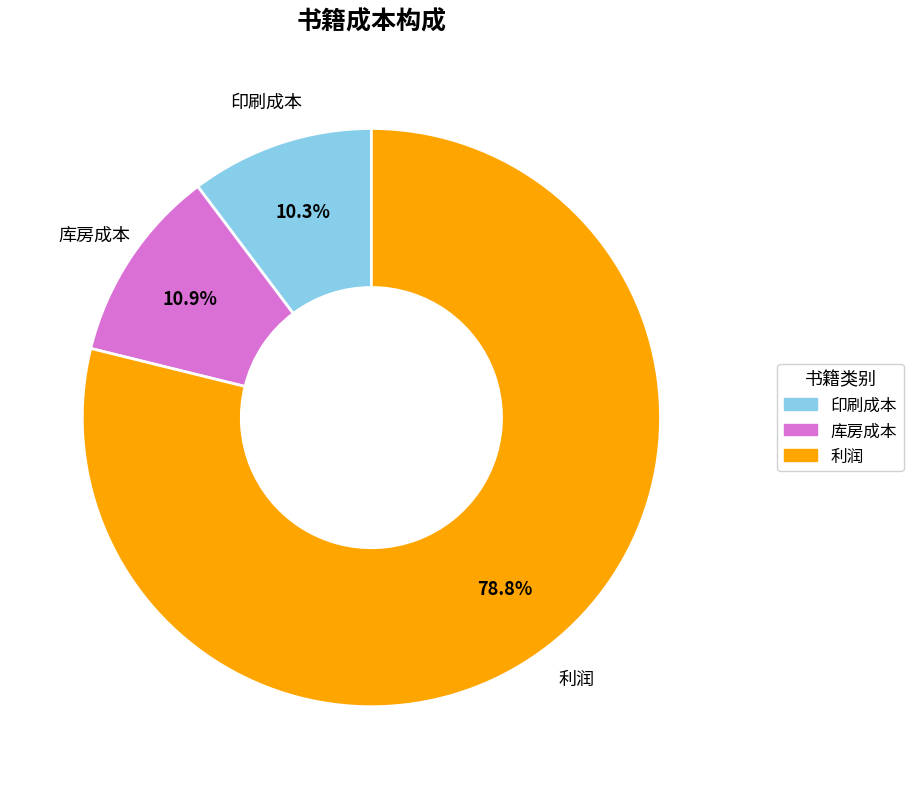

How many slices are in this pie chart?

3